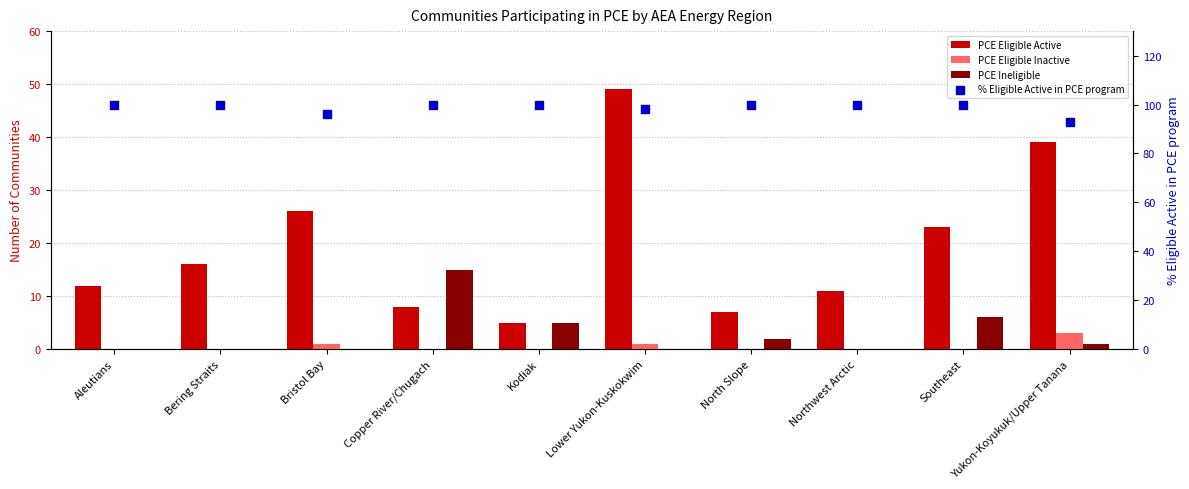

At which category is the sum across all series the highest?

Lower Yukon-Kuskokwim